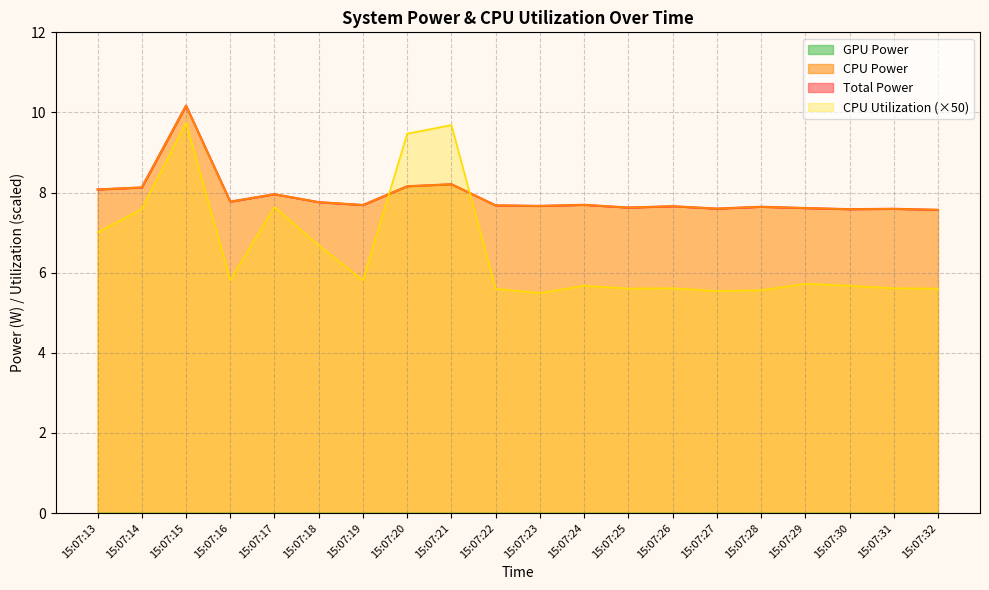

What is the average value of the Total Power series?

7.9